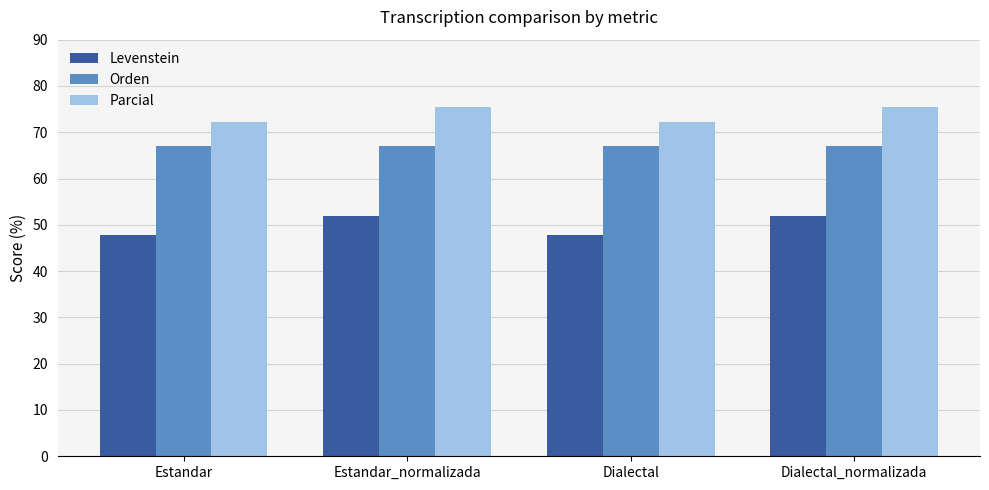

How many distinct data groups are displayed?

3